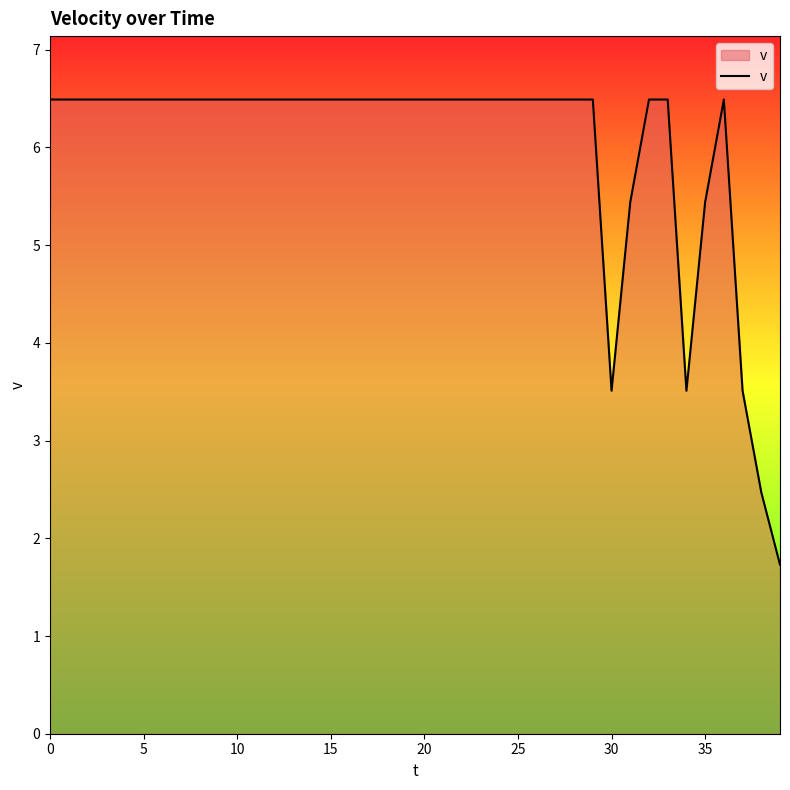

What is the minimum value shown in the chart?

1.7